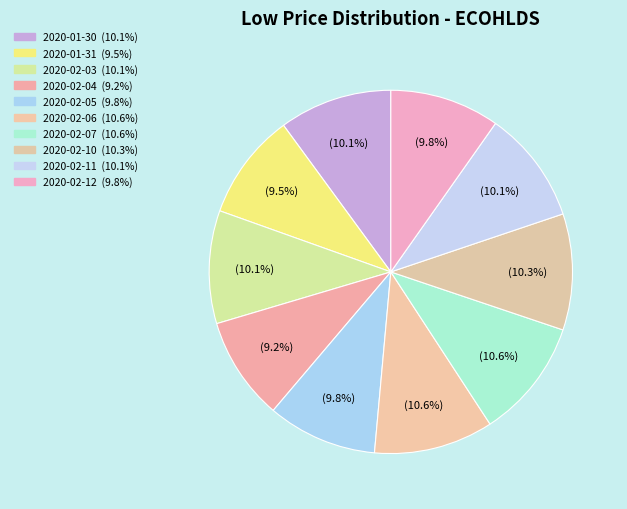

Is there a majority slice in this chart?

No